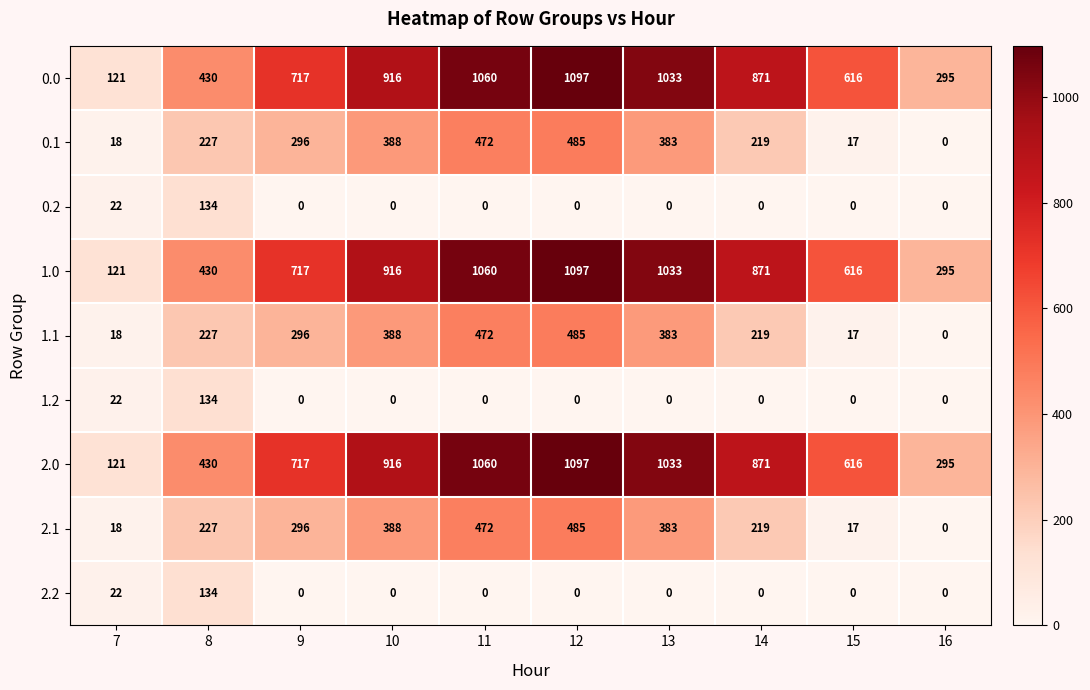

What is the total value across all series at 8?

2373